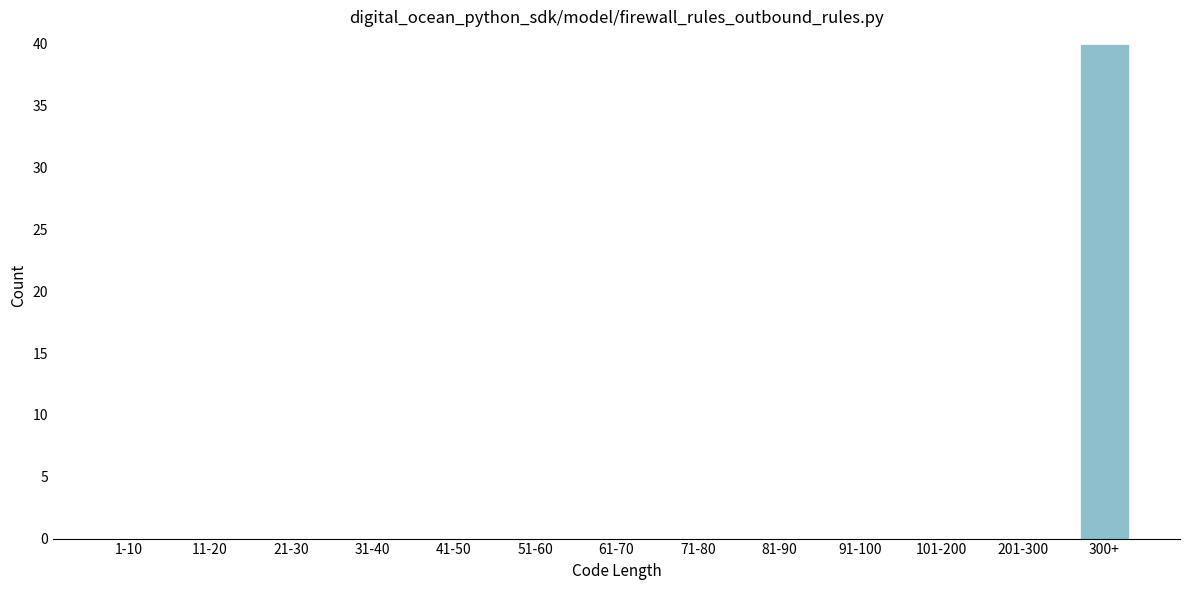

What is the sum of all values?

40